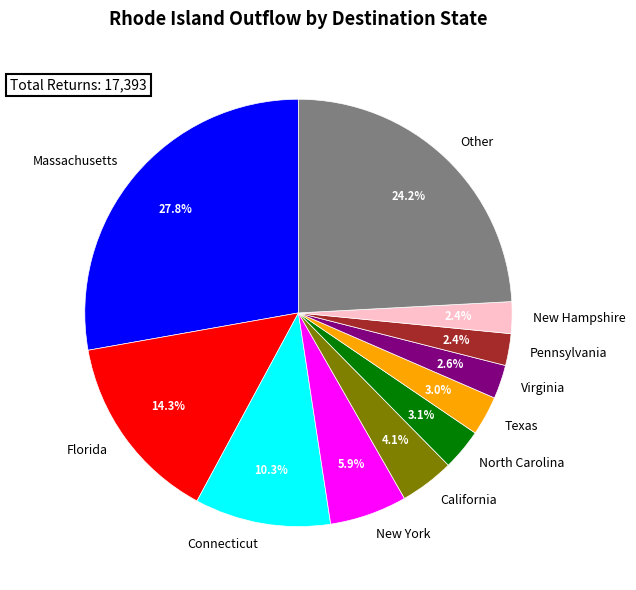

True or false: Massachusetts accounts for 19% of the total.

False